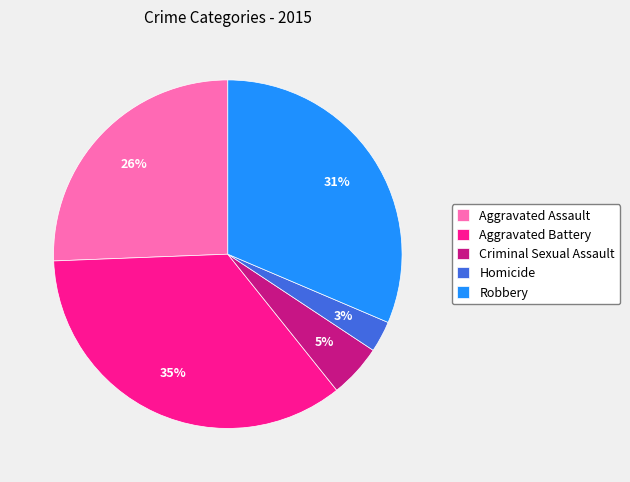

Which category has the biggest portion of the pie?

Aggravated Battery